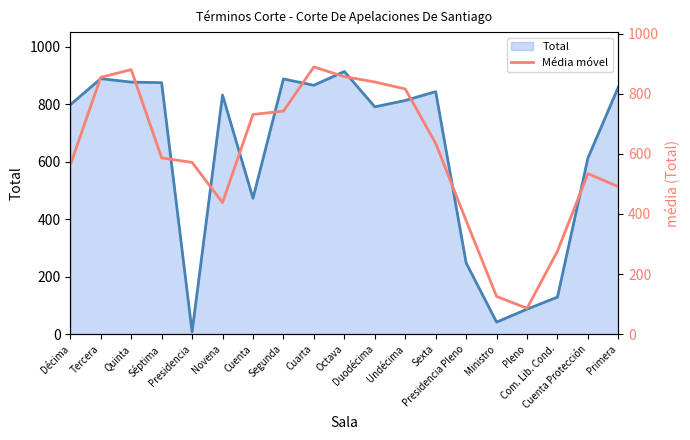

Does the chart display data point markers on the line(s)?

No